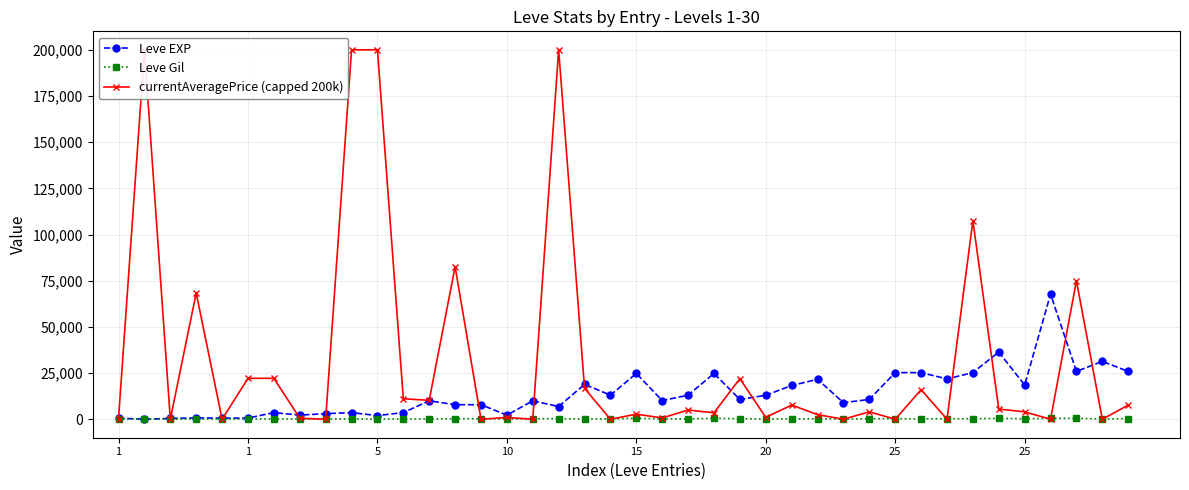

Reading left to right, what are all the values shown in this chart?

Leve EXP: 630.0	1.0	450.0	720.0	630.0	630.0	3600.0	2230.0	3040.0	3600.0	1980.0	3600.0	9990.0	7880.0	7880.0	2230.0	9990.0	6880.0	18910.0	13040.0	24790.0	10100.0	13040.0	24790.0	10710.0	12960.0	18290.0	21600.0	8990.0	10710.0	25250.0	25250.0	21830.0	25250.0	36390.0	18490.0	67730.0	25900.0	31330.0	25900.0
Leve Gil: 113.0	116.0	112.0	112.0	113.0	112.0	139.0	170.0	169.0	139.0	140.0	139.0	168.0	288.0	250.0	168.0	293.0	288.0	245.0	173.0	529.0	223.0	173.0	529.0	280.0	166.0	192.0	290.0	105.0	292.0	296.0	252.0	268.0	298.0	485.0	277.0	463.0	532.0	151.0	355.0
currentAveragePrice (capped 200k): 395.6	200000.0	0.0	68326.5	0.0	22167.3	22167.3	554.0	0.0	200000.0	200000.0	11094.2	10245.1	82614.5	0.0	1000.0	0.0	200000.0	16750.0	0.0	2754.5	704.0	4997.7	3500.0	22000.0	1010.0	7687.5	2503.5	0.0	4015.5	0.0	15999.5	0.0	107500.0	5506.3	4015.5	0.0	75000.0	0.0	7666.3